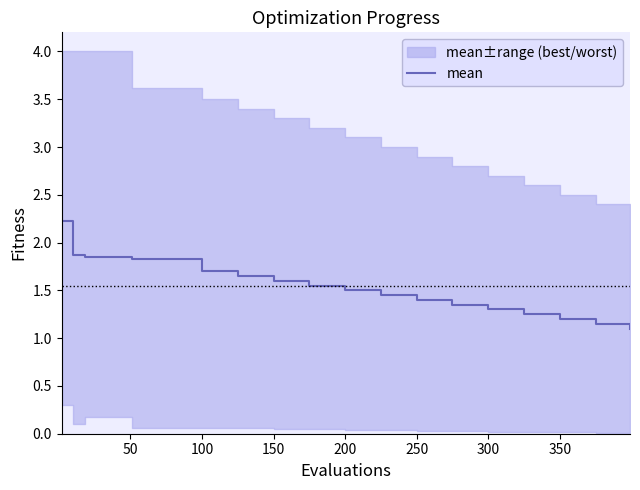

The mean series shows 1.6 at 150. True or false?

True